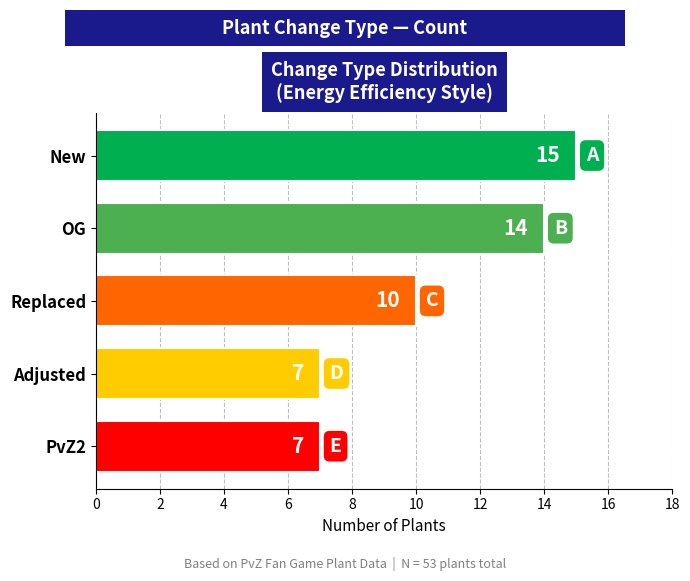

What is the change in value from New to Replaced?

-5